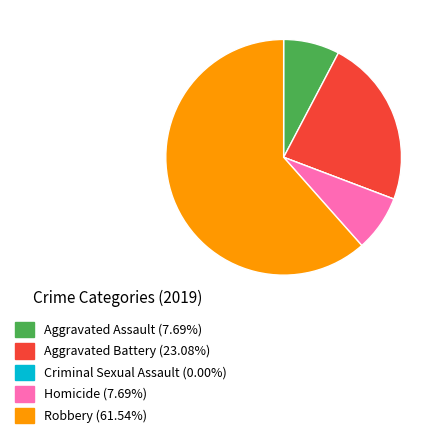

What is the majority slice?

Robbery